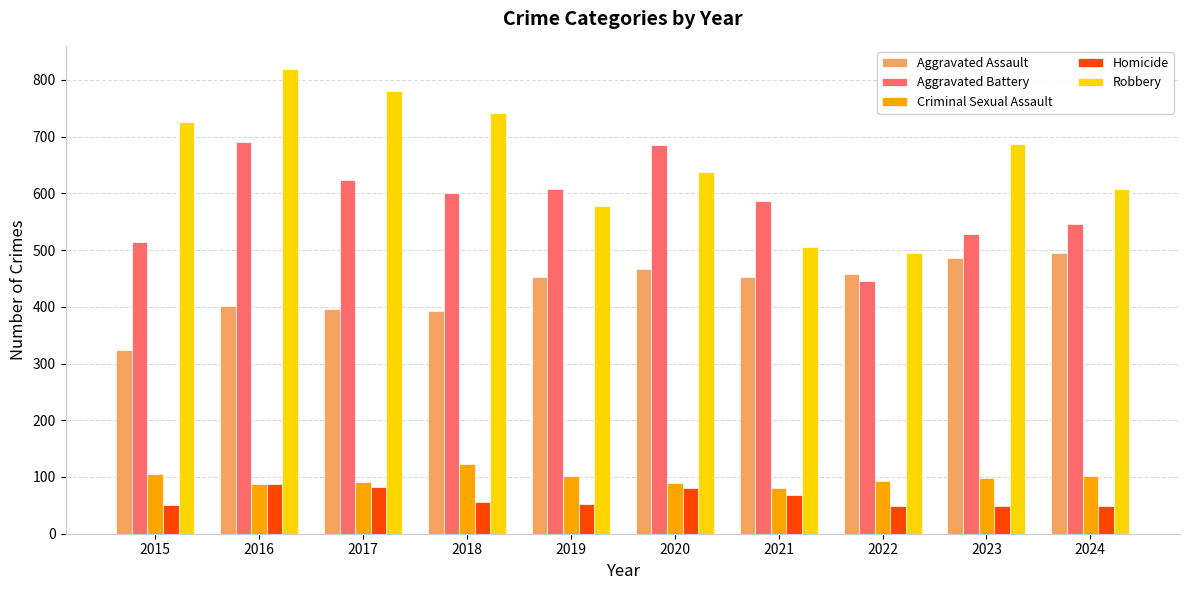

Rank the series at 2019 from lowest to highest value.

Homicide, Criminal Sexual Assault, Aggravated Assault, Robbery, Aggravated Battery